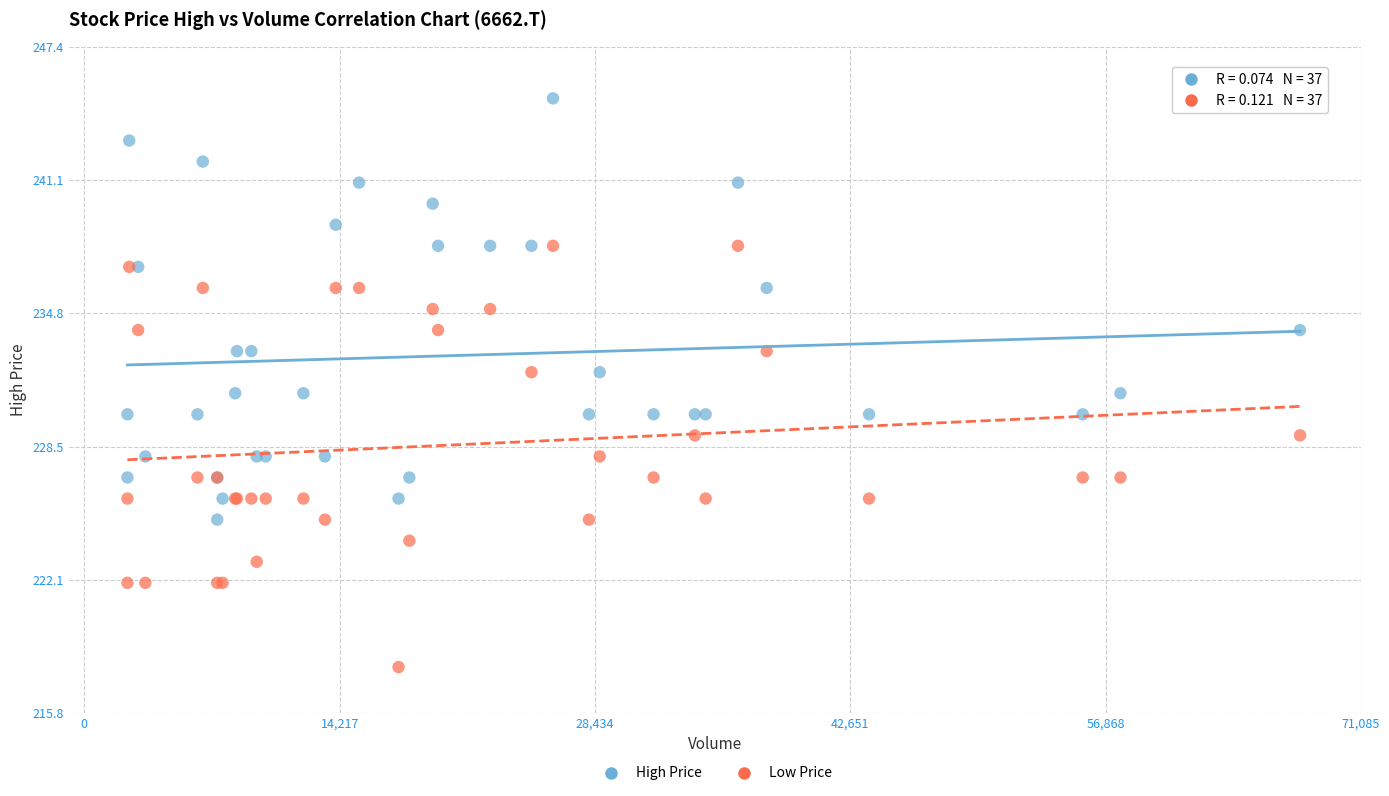

Which series contains the lowest Y value?

Low Price